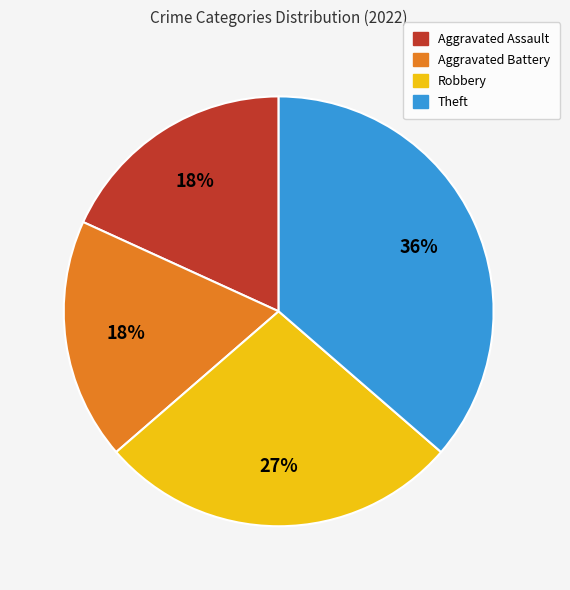

To the nearest percent, what is the difference between the largest and smallest slice percentages?

18%